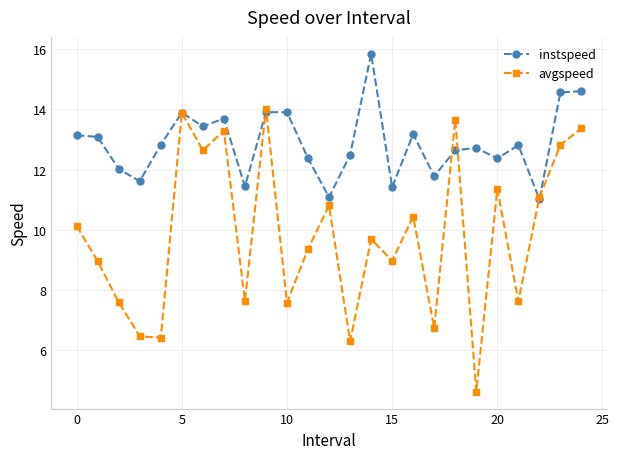

What are all the series names shown in the legend?

instspeed, avgspeed